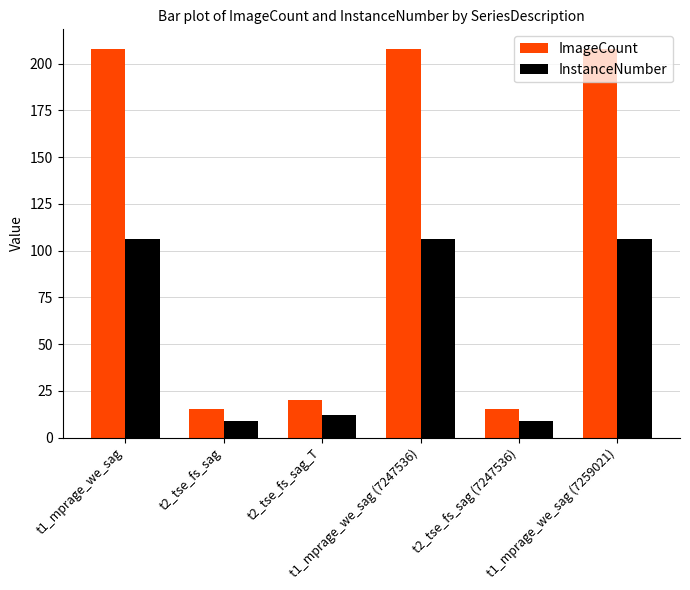

Is it true that ImageCount equals 15 at t2_tse_fs_sag (7247536)?

True